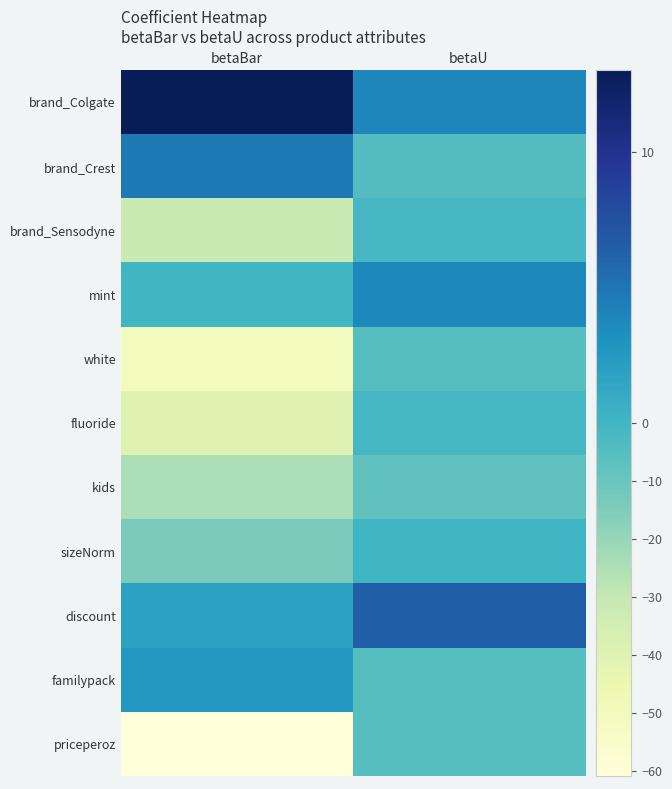

Between betaBar and betaU, which is larger?

betaBar